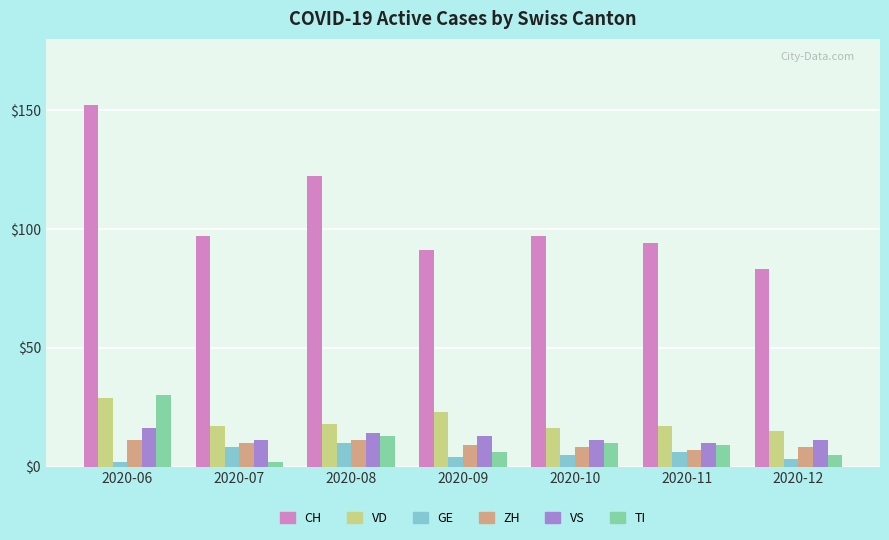

Reading right to left, what are all the values shown in this chart?

CH: 83	94	97	91	122	97	152
VD: 15	17	16	23	18	17	29
GE: 3	6	5	4	10	8	2
ZH: 8	7	8	9	11	10	11
VS: 11	10	11	13	14	11	16
TI: 5	9	10	6	13	2	30